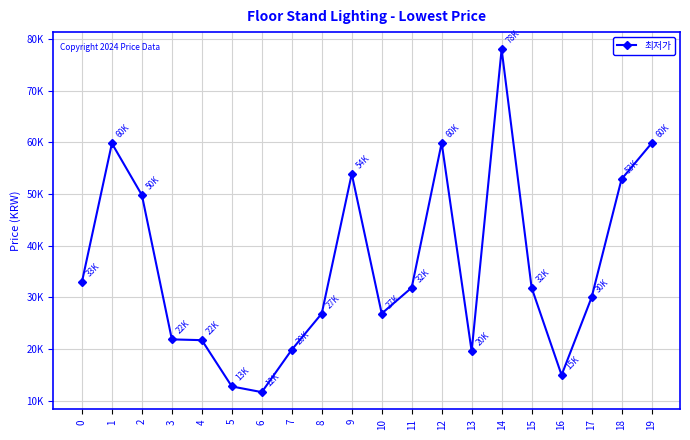

Reading left to right, transcribe all the data shown in this chart.

33000	59800	49800	21900	21750	12800	11700	19900	26900	53900	26900	31900	59900	19600	78000	31900	15000	30000	52880	59800